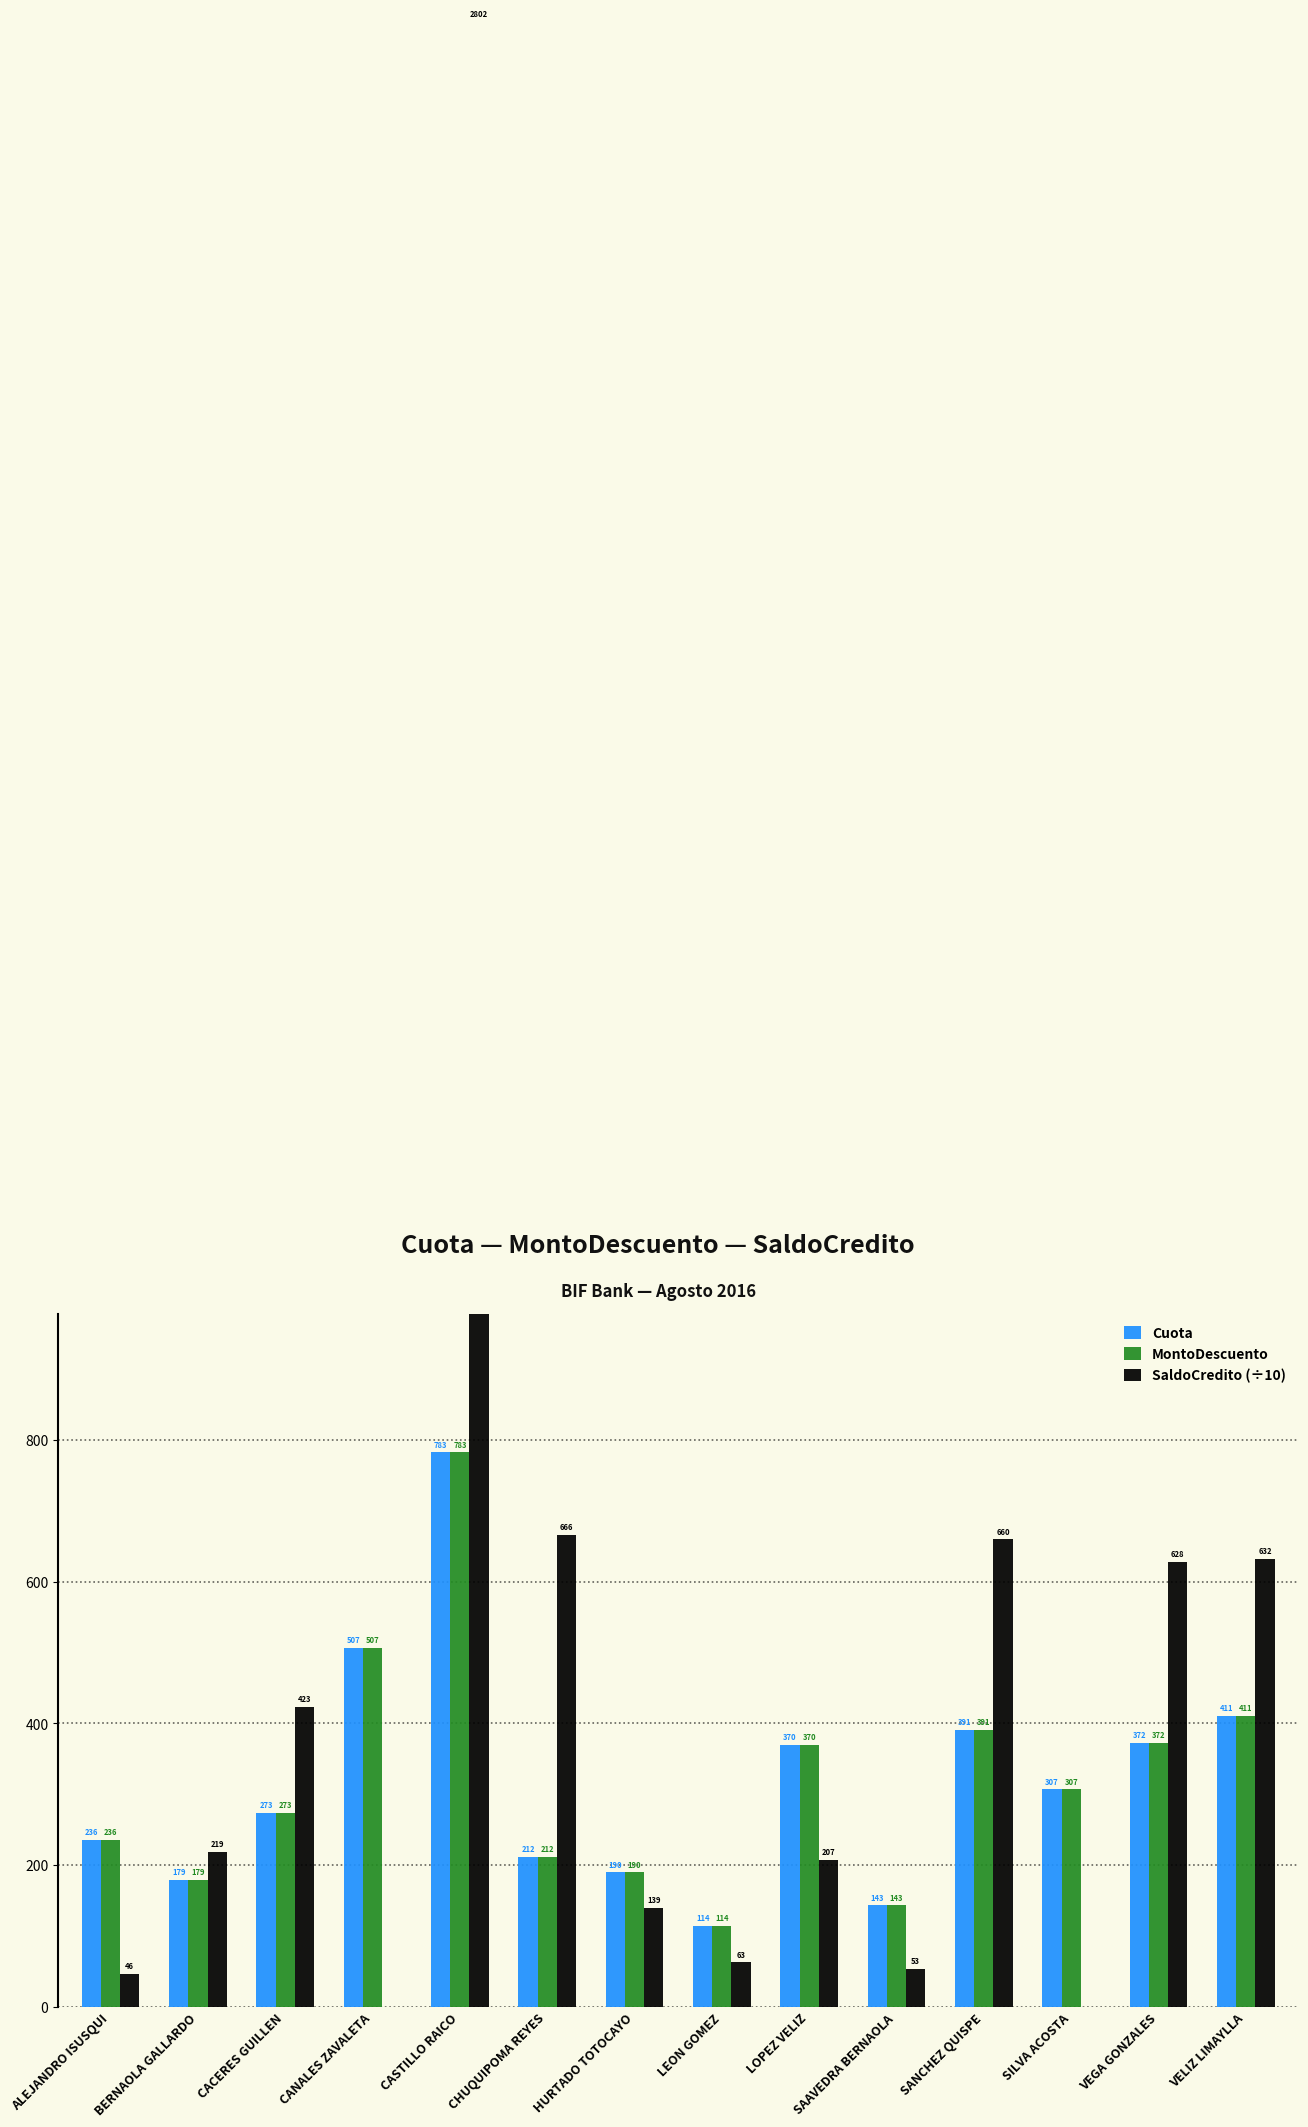

What is the difference between the SaldoCredito (÷10) values at LOPEZ VELIZ and CACERES GUILLEN?

215.6